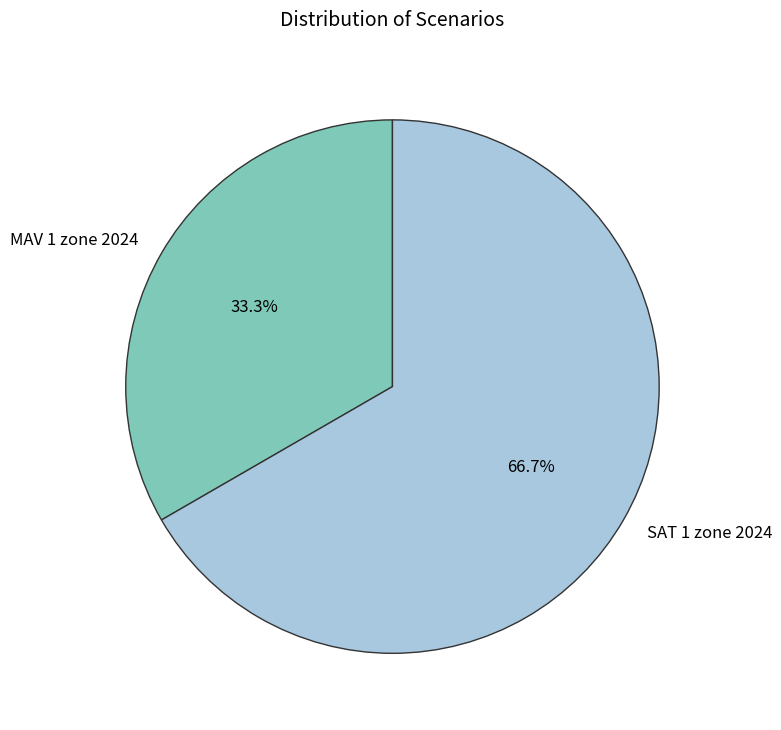

To the nearest percent, what is the combined percentage of SAT 1 zone 2024 and MAV 1 zone 2024?

100%